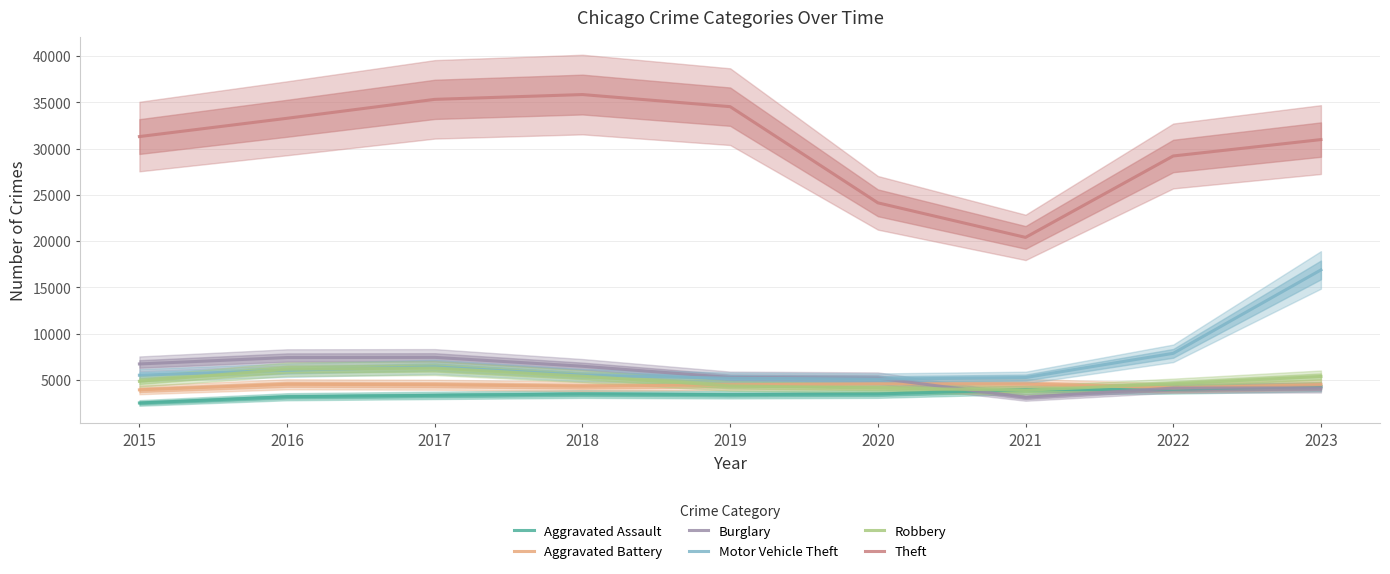

The Aggravated Battery series shows 4536 at 2016. True or false?

True